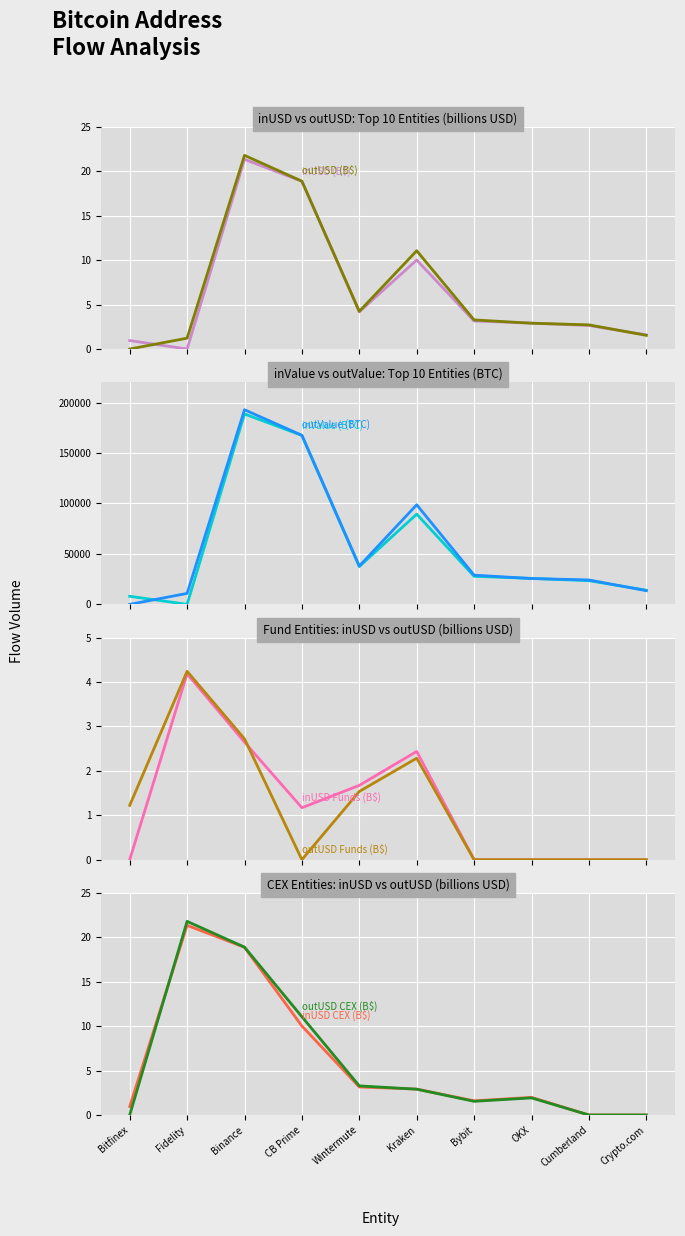

After their last crossing, which series has the higher values: outUSD or inValue?

inValue